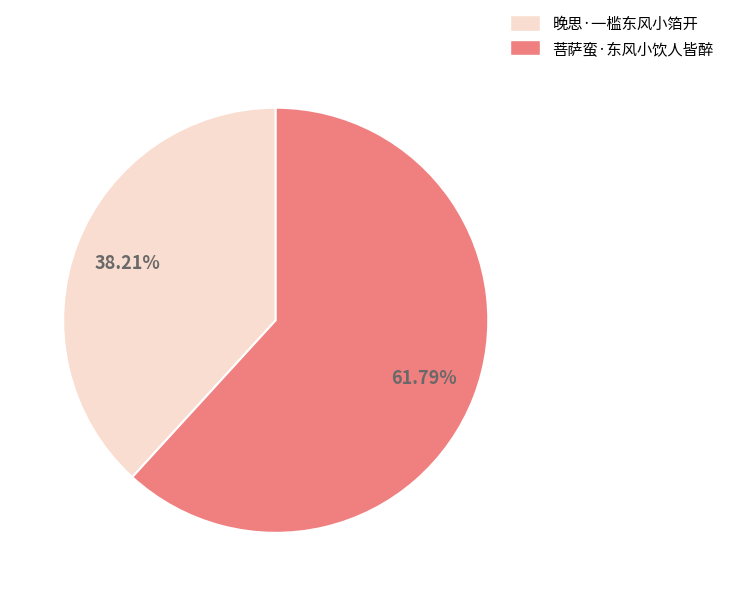

Rank the categories by value from highest to lowest.

菩萨蛮·东风小饮人皆醉, 晚思·一槛东风小箔开